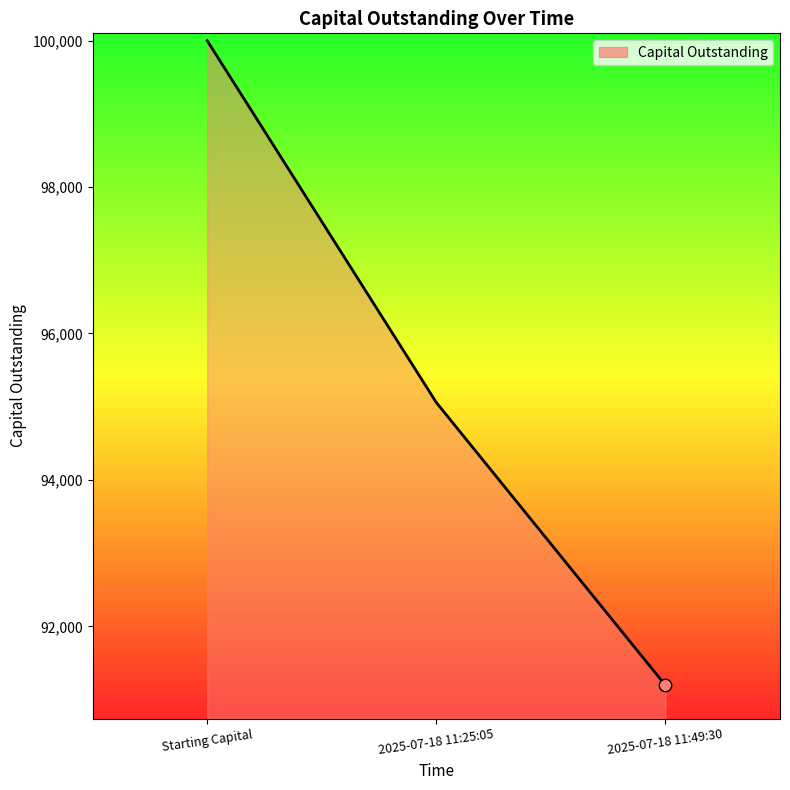

Which has a higher value, 2025-07-18 11:49:30 or 2025-07-18 11:25:05?

2025-07-18 11:25:05